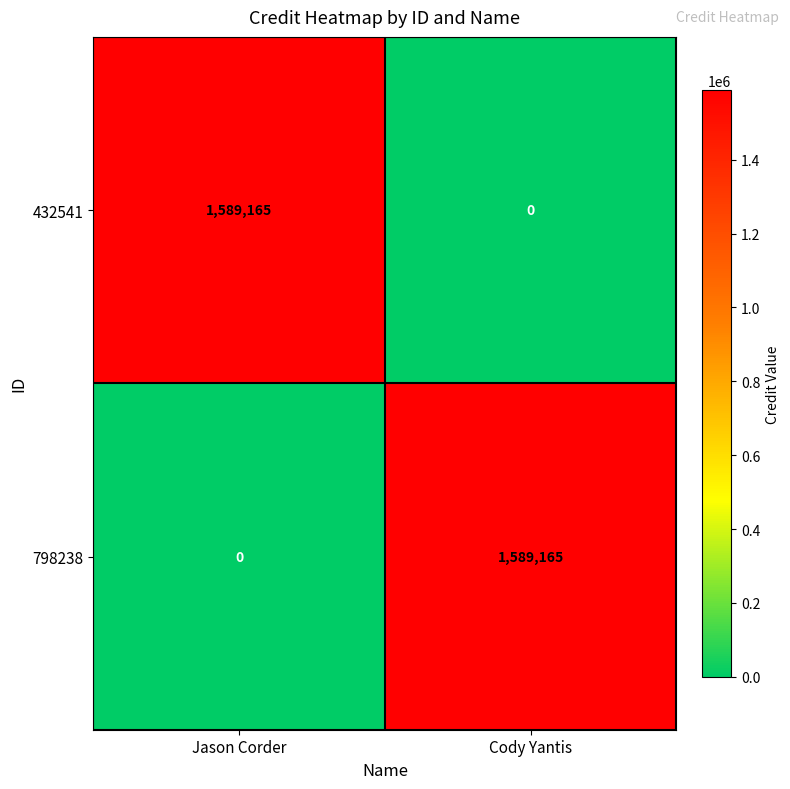

What is the greatest value displayed?

1589165